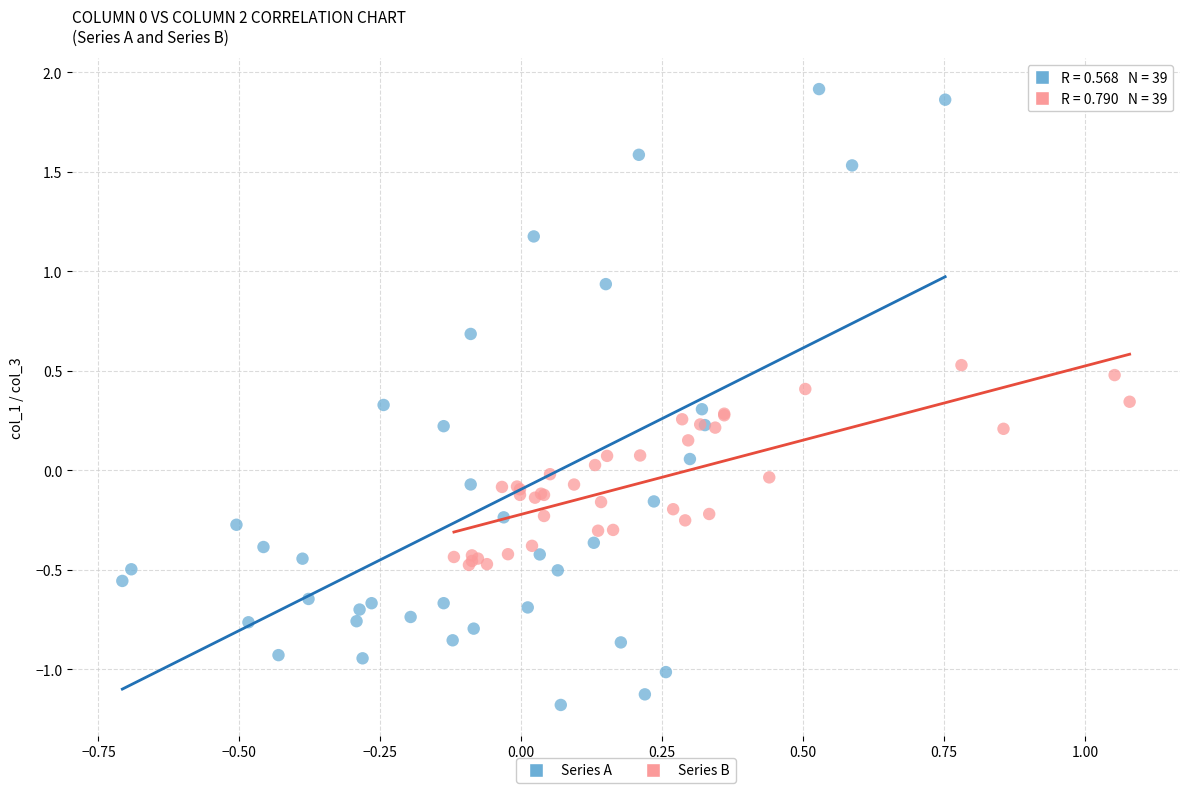

Which series contains the lowest Y value?

Series A